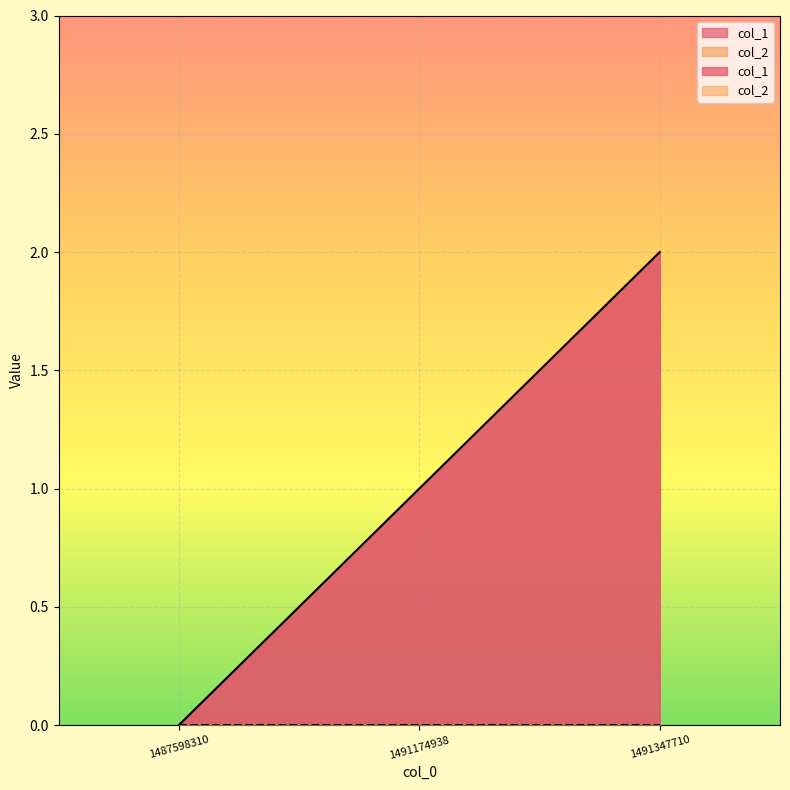

Does the chart display data point markers on the line(s)?

No